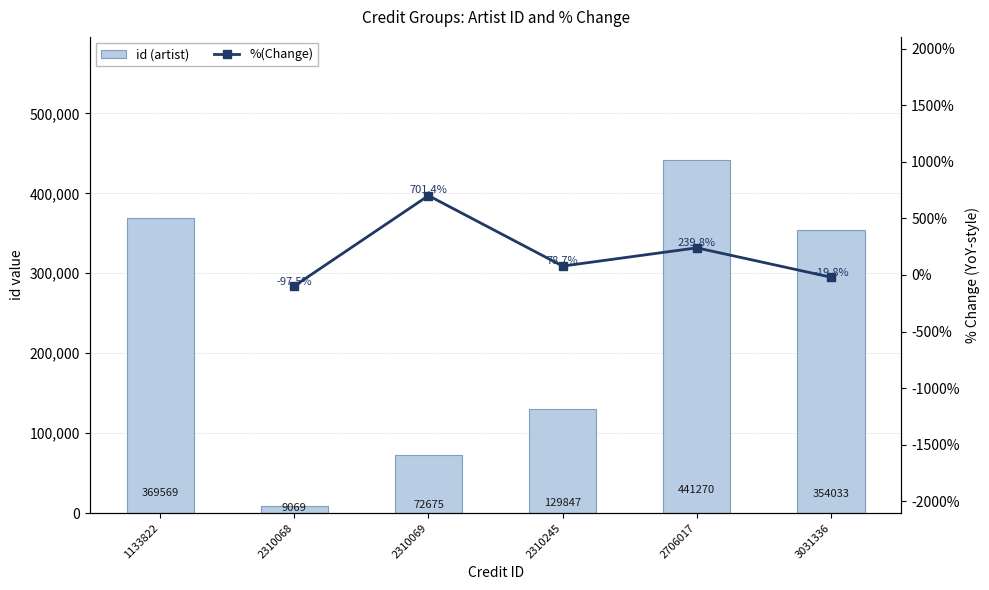

True or false: id (artist) has a value of 510929.6 at 3031336.

False